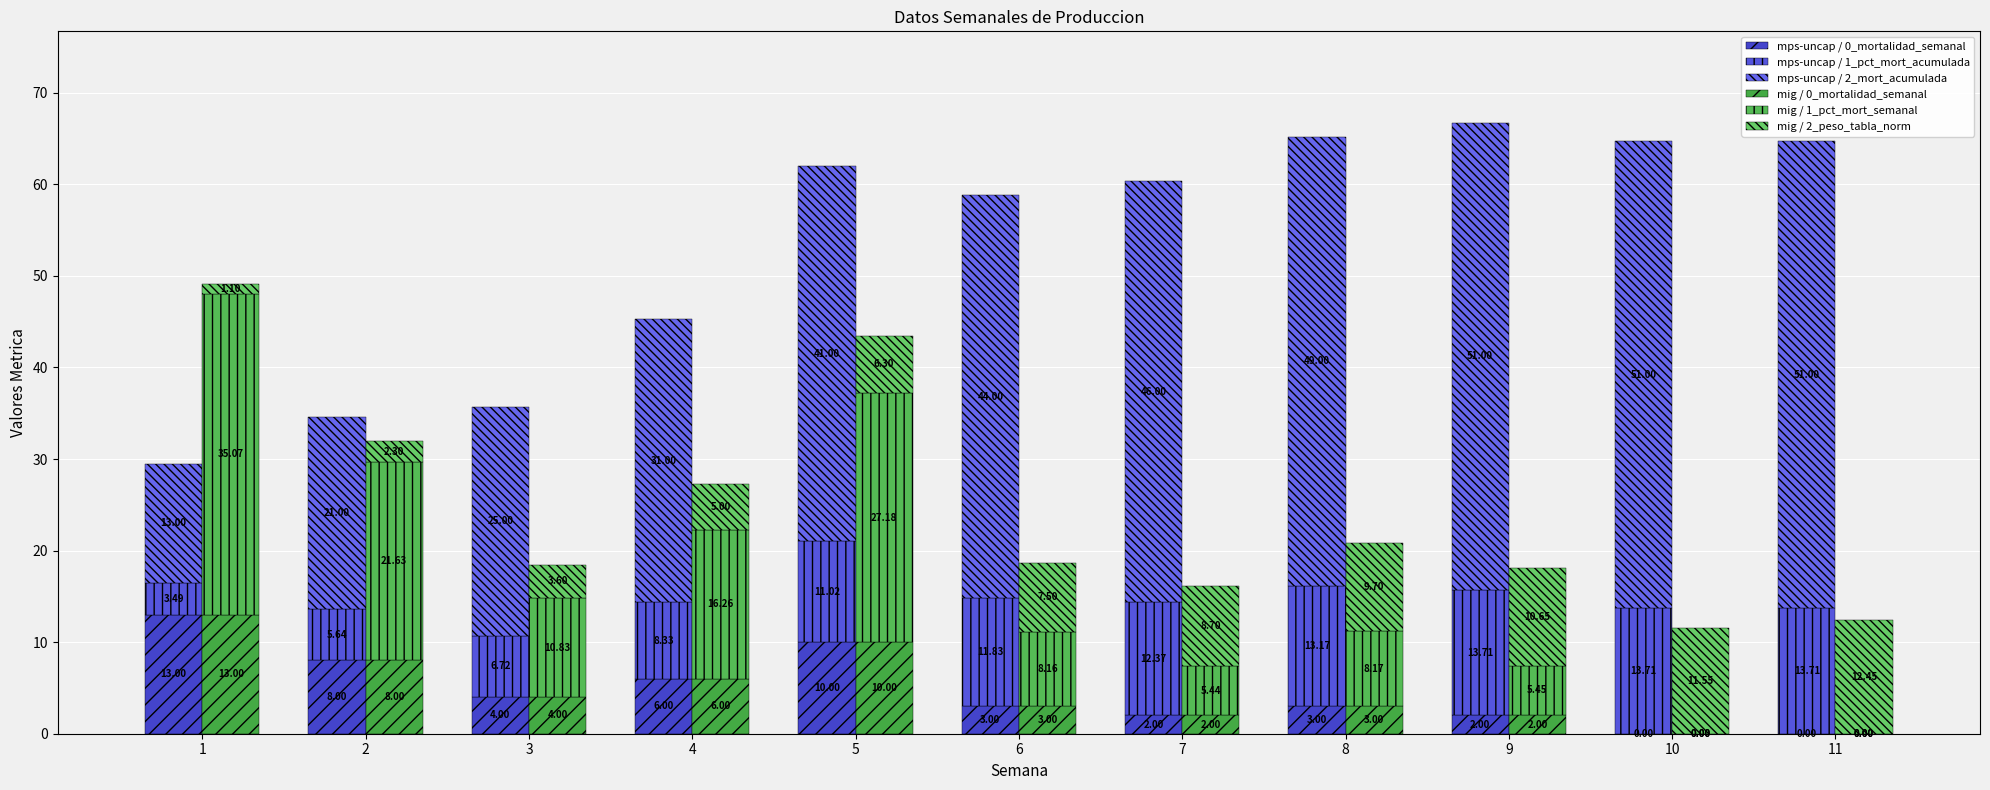

What is the sum of all mig / 2_peso_tabla_norm values?

78.8